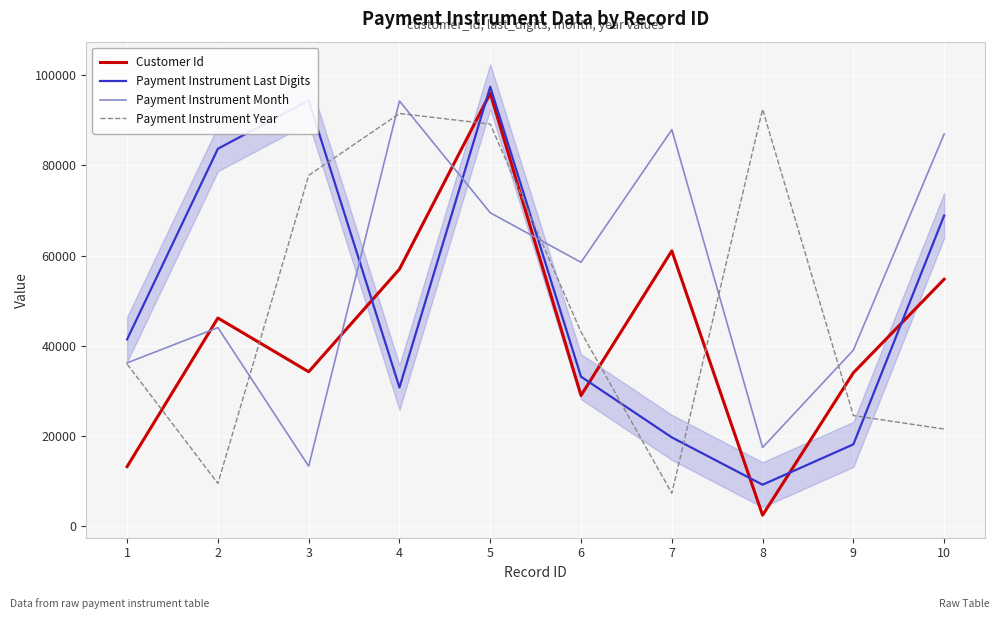

True or false: Customer Id has a value of 34188 at 3.

True